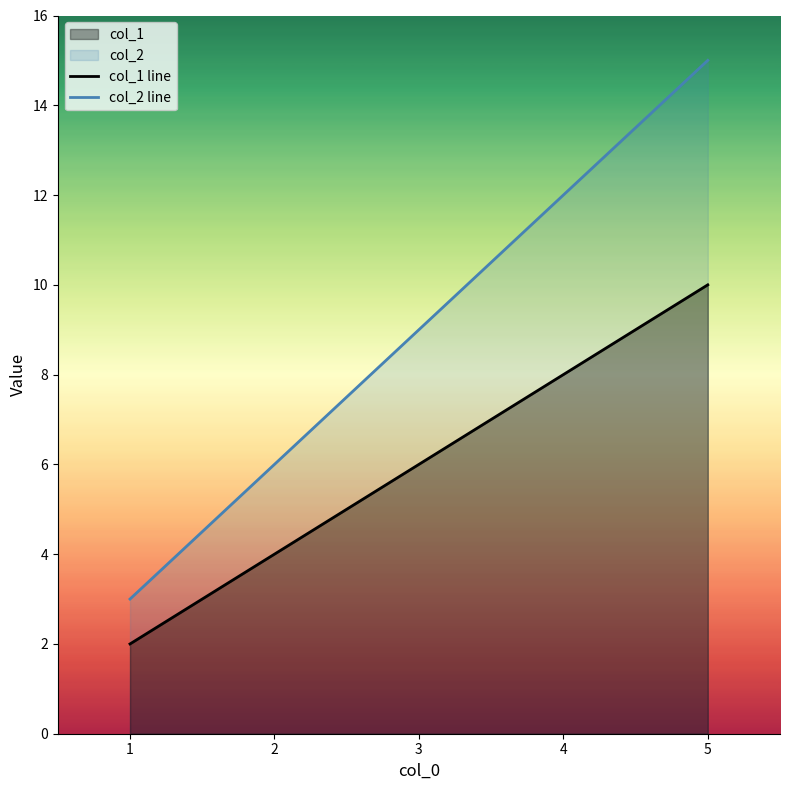

Which series has the widest spread of values?

col_2 line